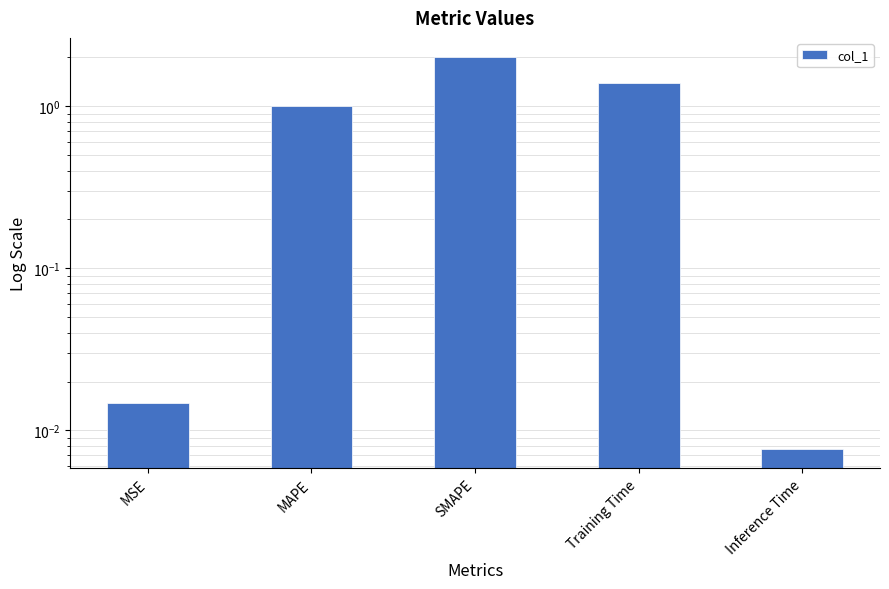

How many bars are there in total?

5